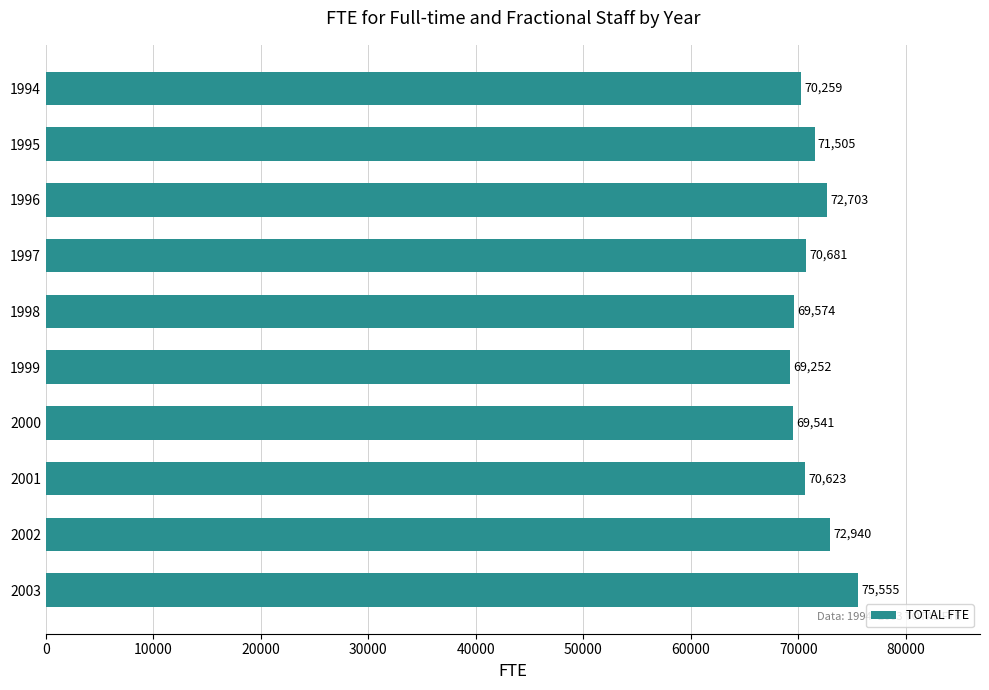

Are the bars horizontal?

Yes